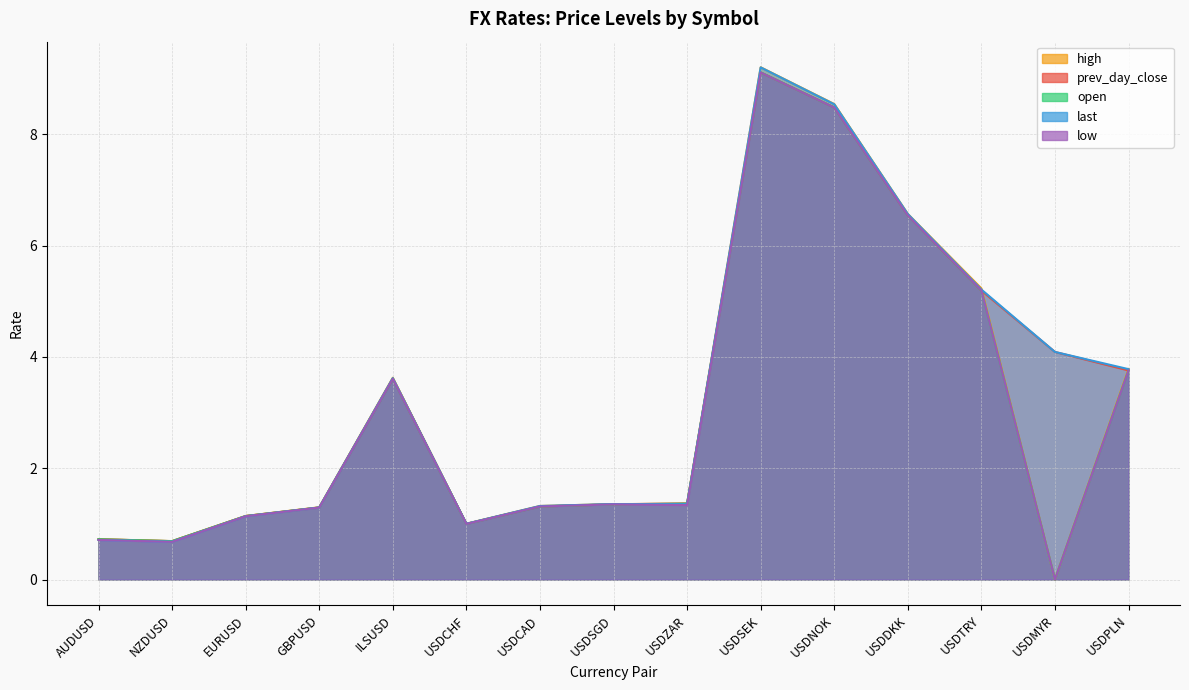

At which category does high reach its first local valley?

NZDUSD